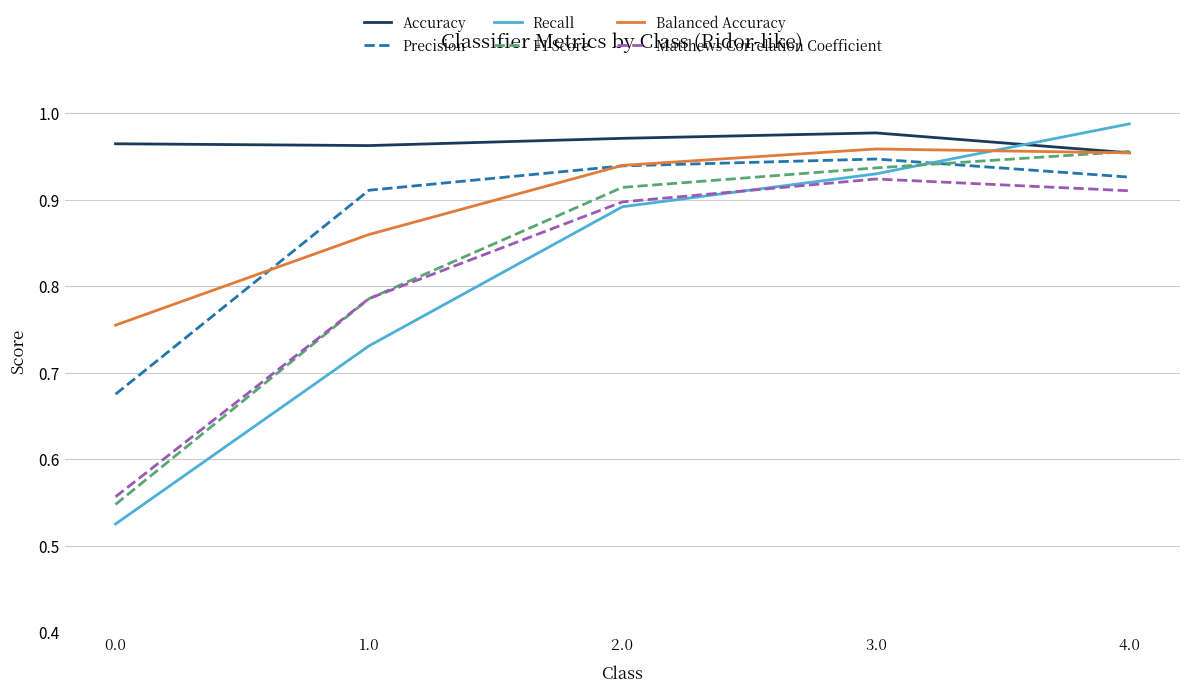

True or false: Recall and Matthews Correlation Coefficient cross at least once.

True